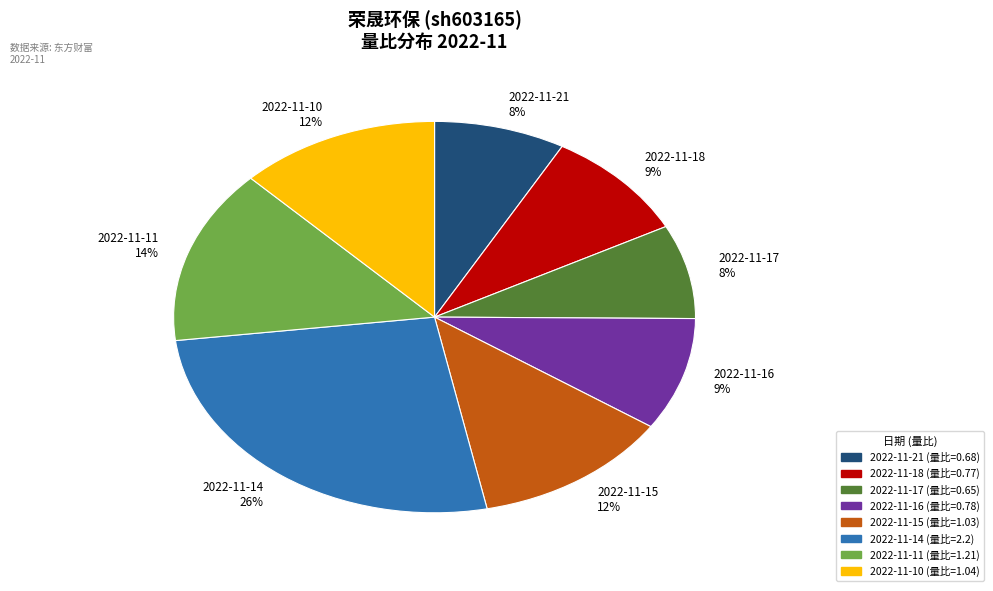

The 2022-11-15 slice represents 6% of the pie. True or false?

False